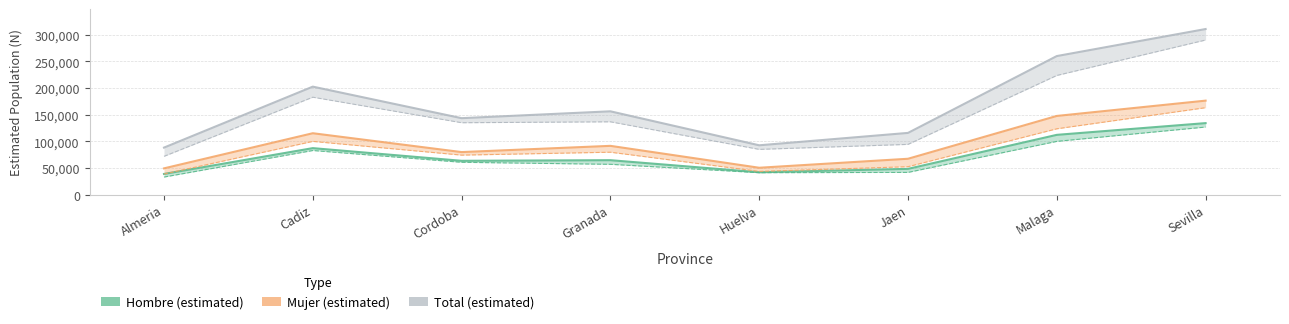

In Hombre N (estimada), how many points are higher than both neighbors (excluding endpoints)?

2